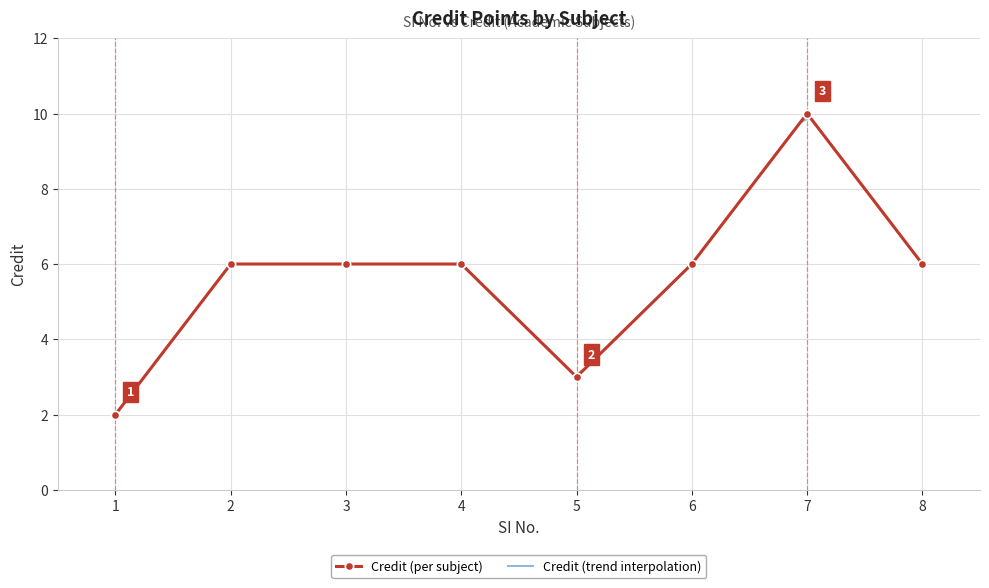

What is the sum of all values?

45